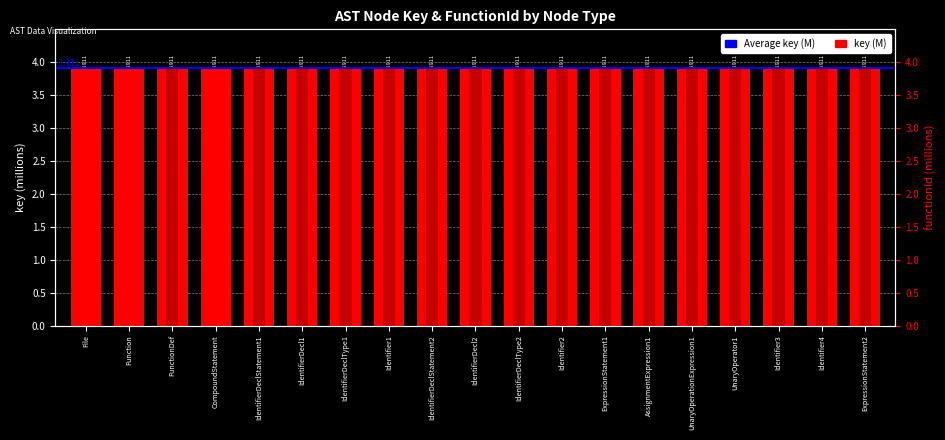

List the labels in order of functionId value, smallest first.

File, Function, CompoundStatement, FunctionDef, IdentifierDeclStatement1, IdentifierDecl1, IdentifierDeclType1, Identifier1, IdentifierDeclStatement2, IdentifierDecl2, IdentifierDeclType2, Identifier2, ExpressionStatement1, AssignmentExpression1, UnaryOperationExpression1, UnaryOperator1, Identifier3, Identifier4, ExpressionStatement2